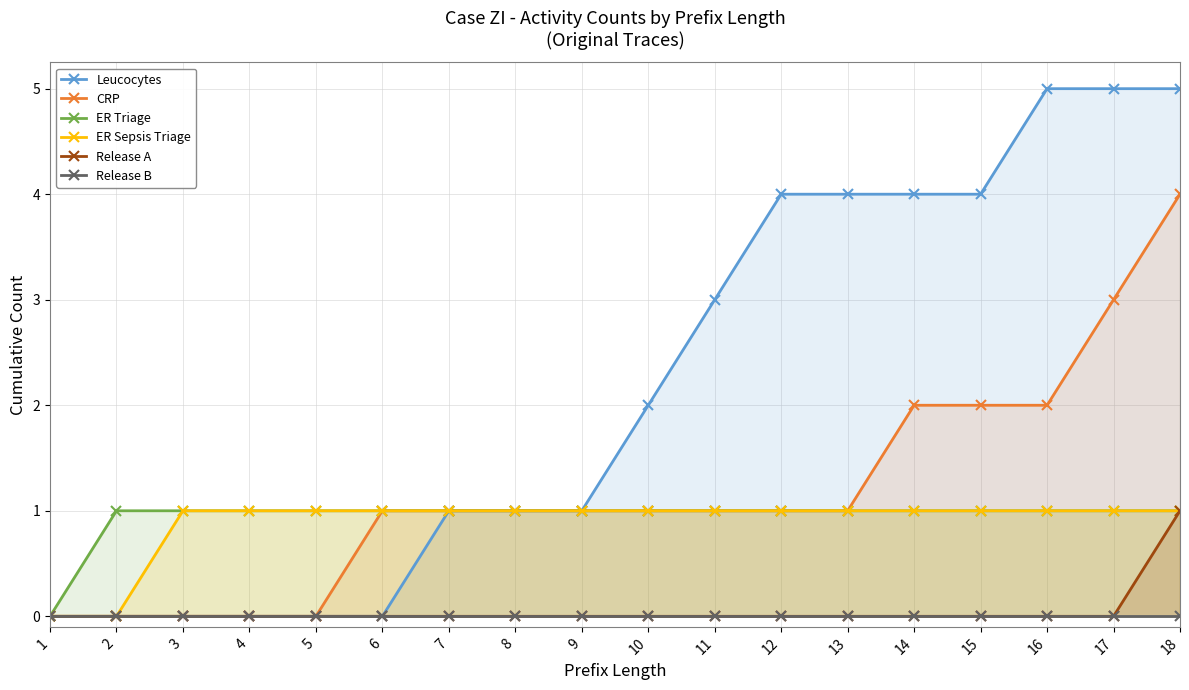

How many categories are shown in the chart?

18